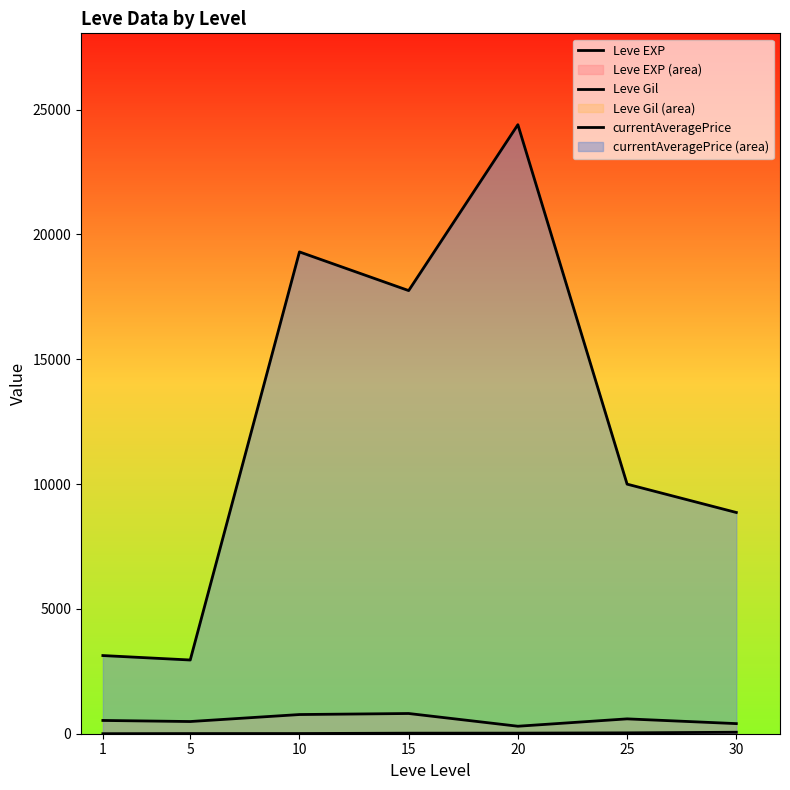

Rank the series at 20 from highest to lowest value.

currentAveragePrice, Leve Gil, Leve EXP